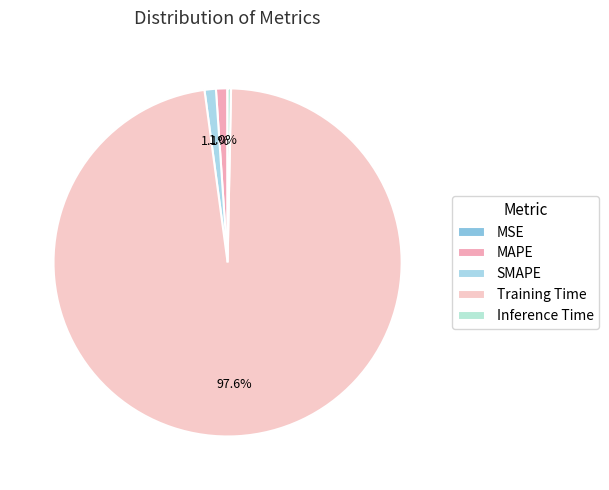

Combined, what portion of the pie is MAPE and MSE?

1.1%